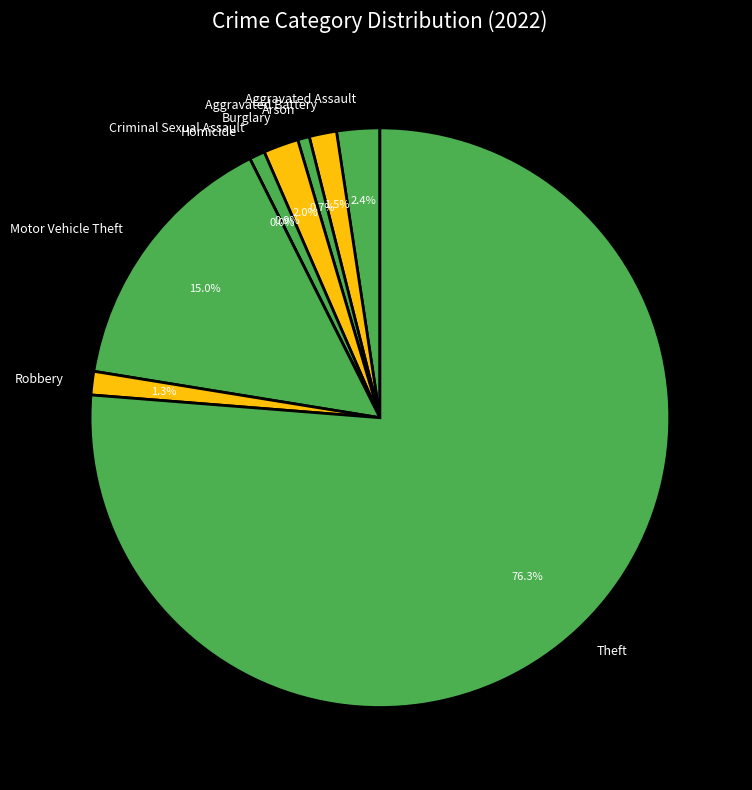

Combined, do Aggravated Assault and Homicide account for over 50%?

No